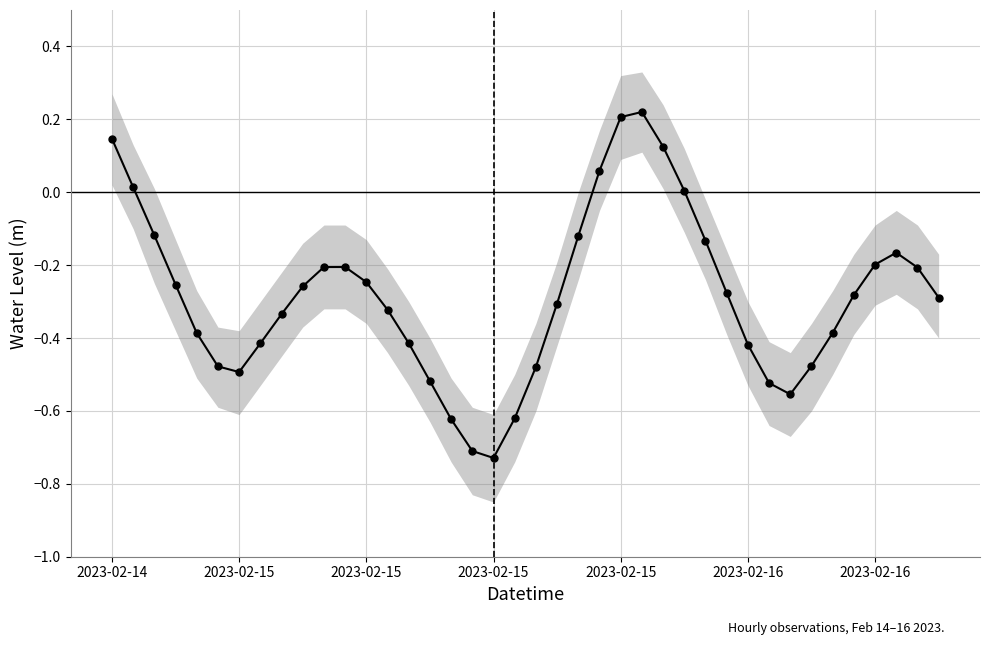

The chart shows a value of -0.1 at 22. True or false?

True